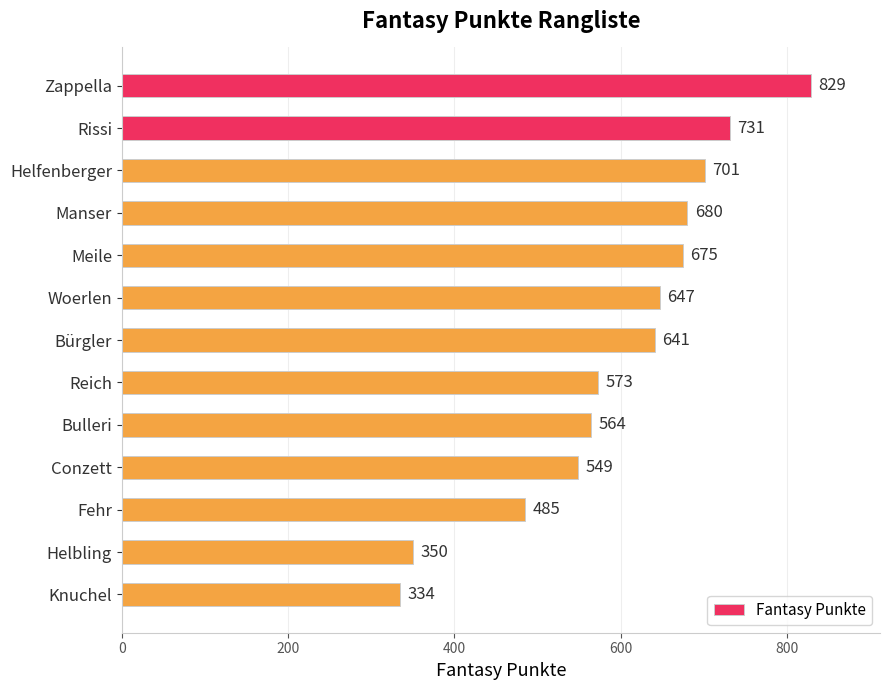

Which has a higher value, Helbling or Meile?

Meile